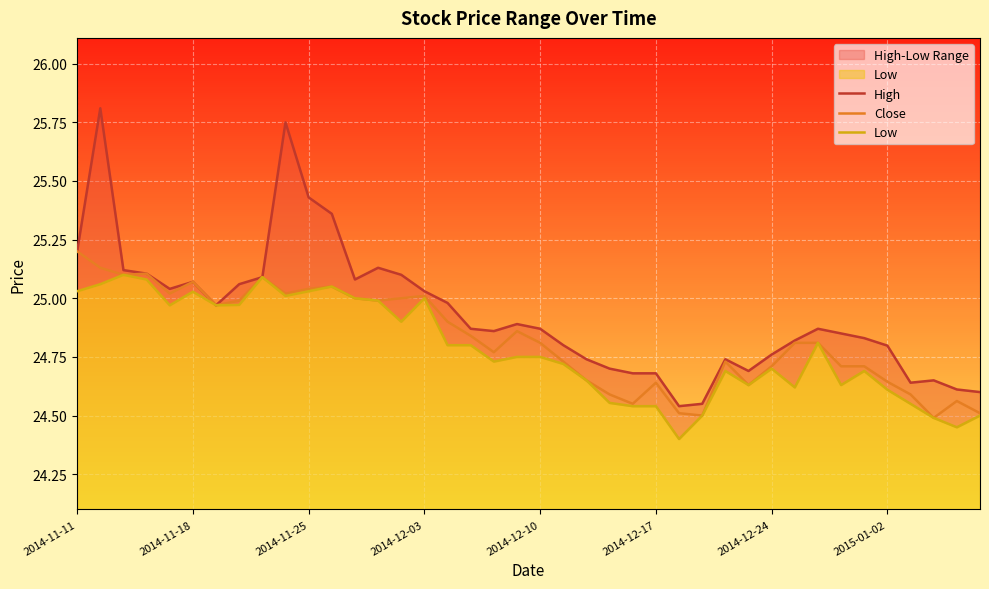

True or false: High has a value of 24.7 at 24.

True